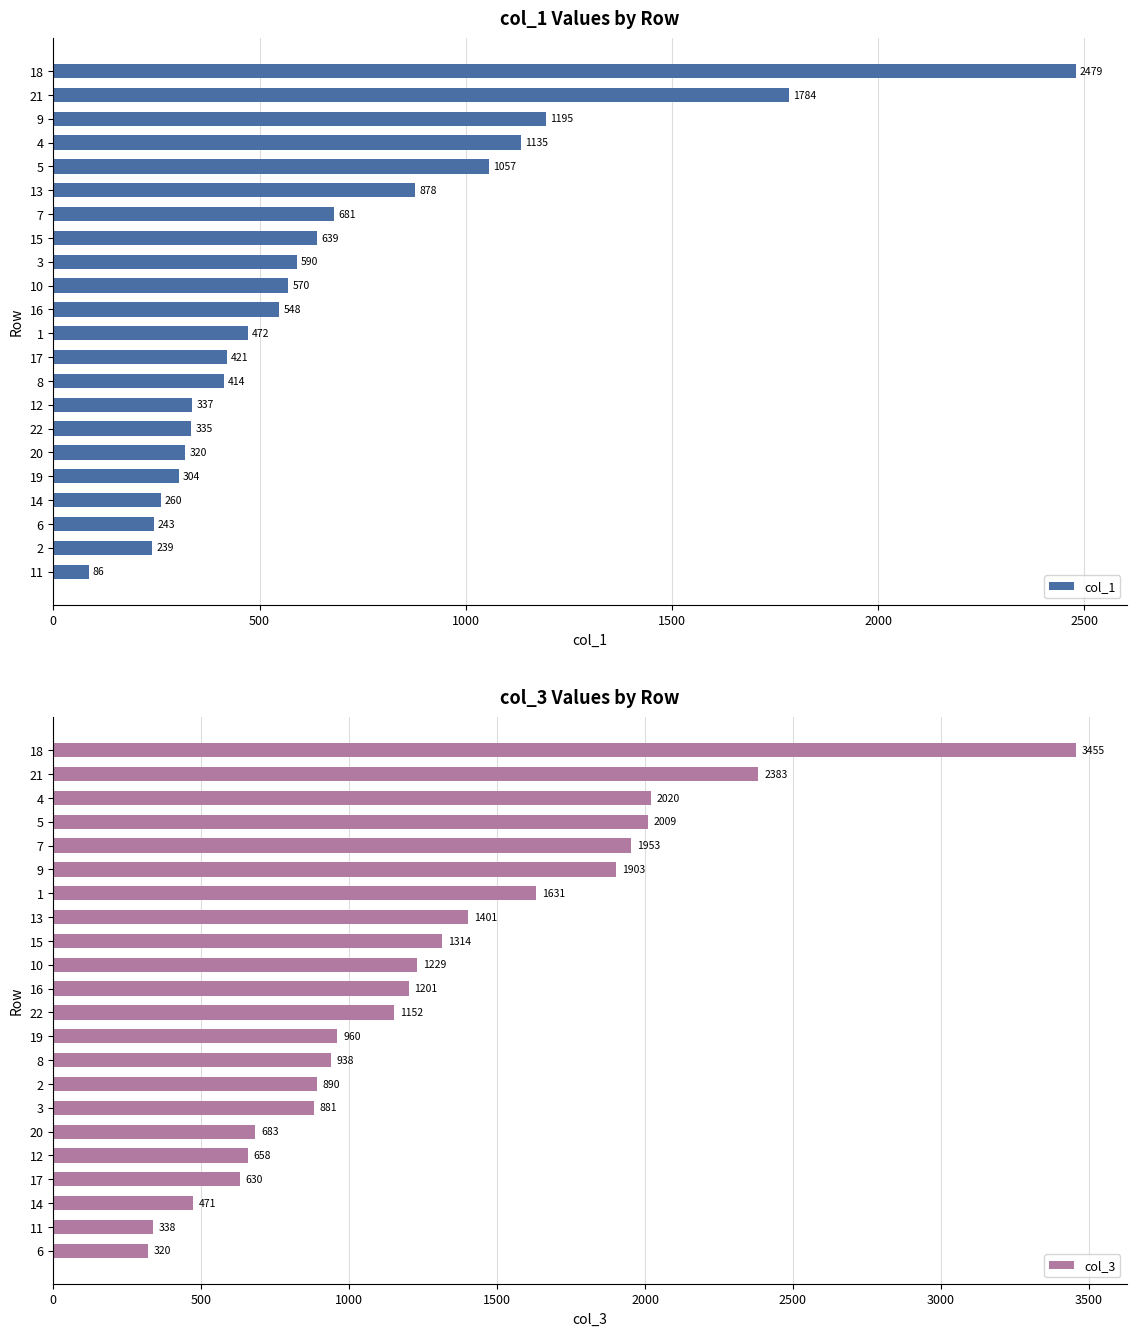

Which category has the highest value in the col_1 series?

18